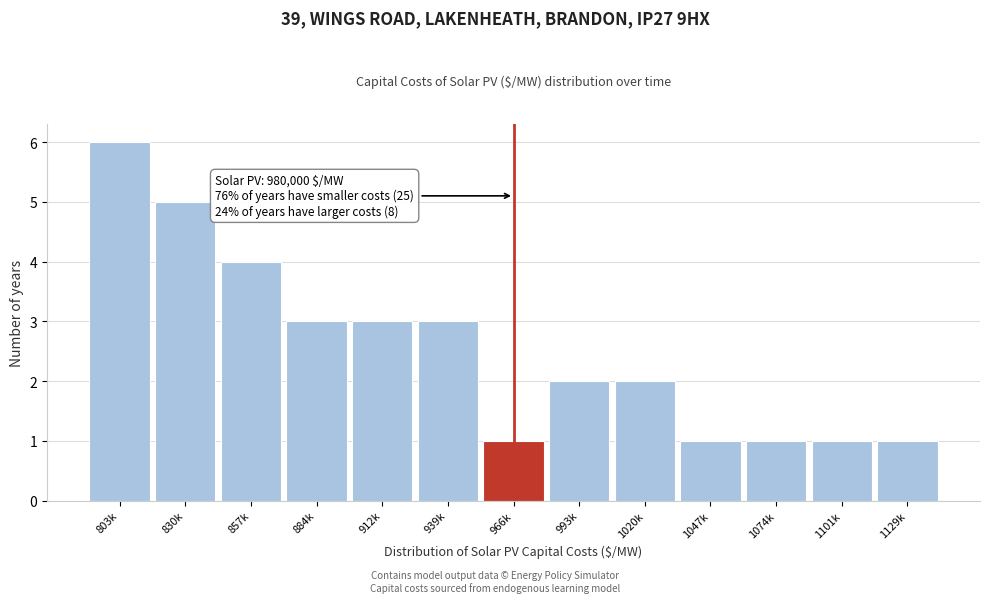

Reading left to right, transcribe all the data shown in this chart.

6	5	4	3	3	3	1	2	2	1	1	1	1